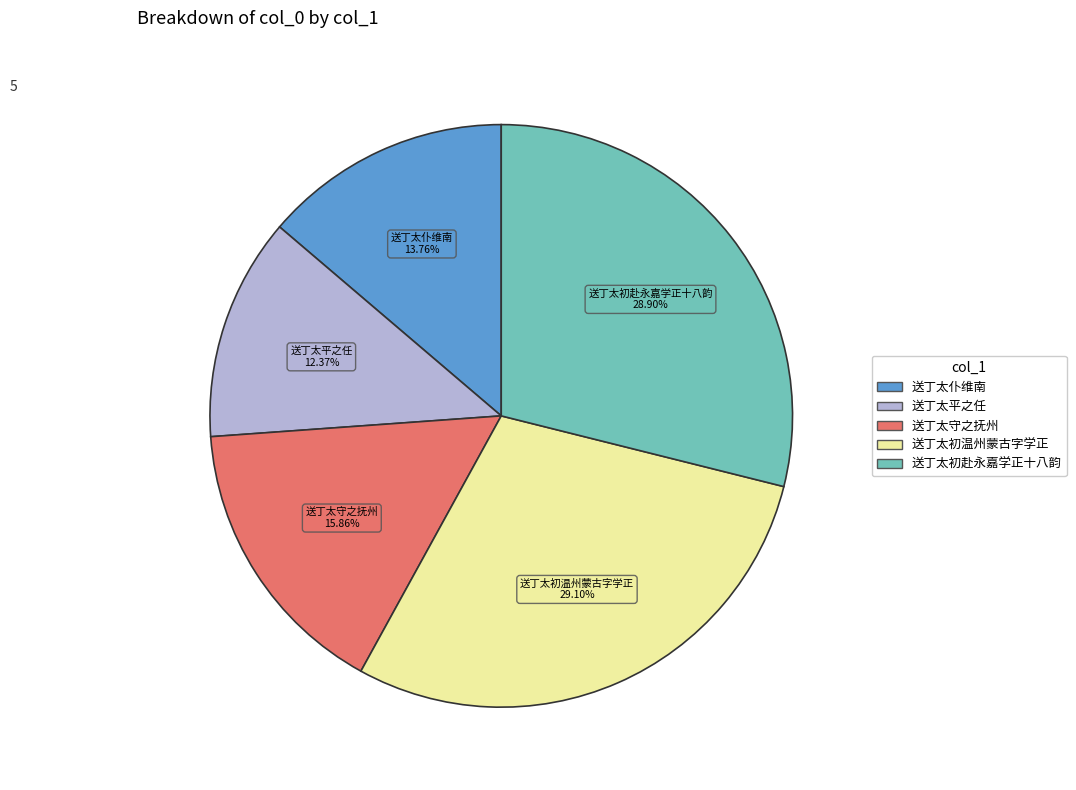

Do 送丁太初温州蒙古字学正 and 送丁太仆维南 together represent more than half of the pie?

No